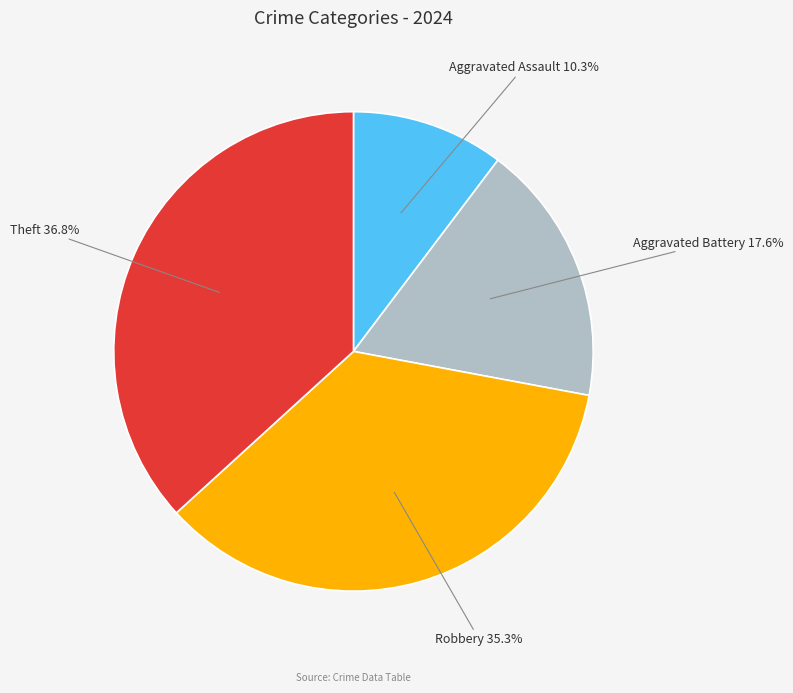

What is the smallest slice in the pie chart?

Aggravated Assault